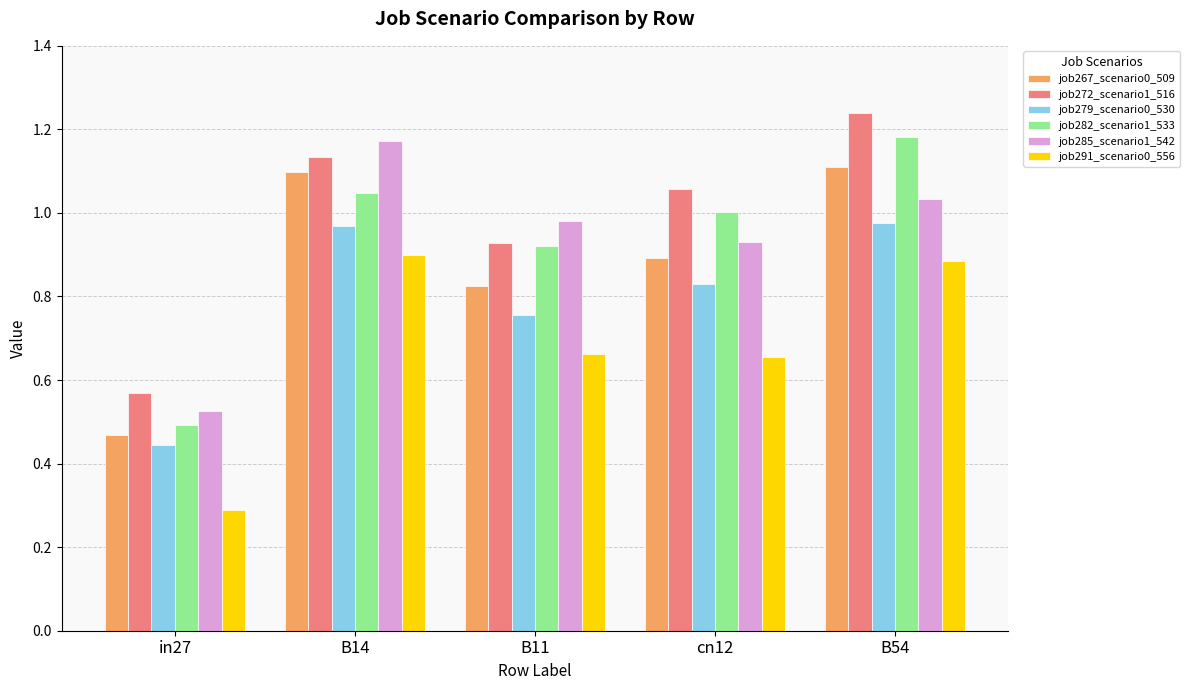

Which category has the lowest value in the job272_scenario1_516 series?

in27